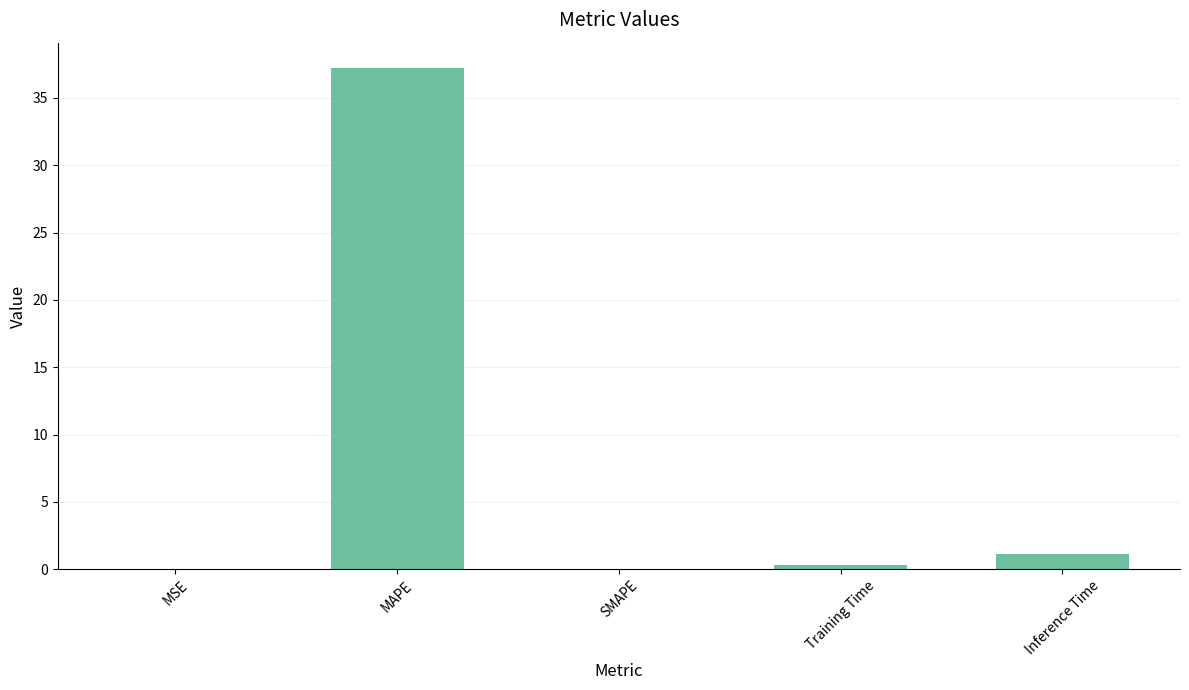

Which label corresponds to the largest value in the chart?

MAPE